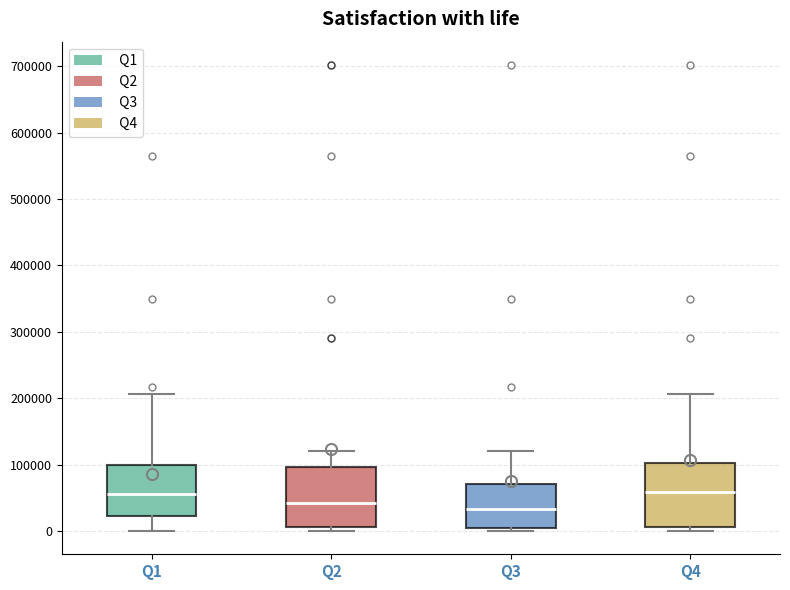

Where does the upper whisker of the box for Q3 end on the y-axis? The values are not printed on the chart, so give them approximately, as read against the axis.

120000